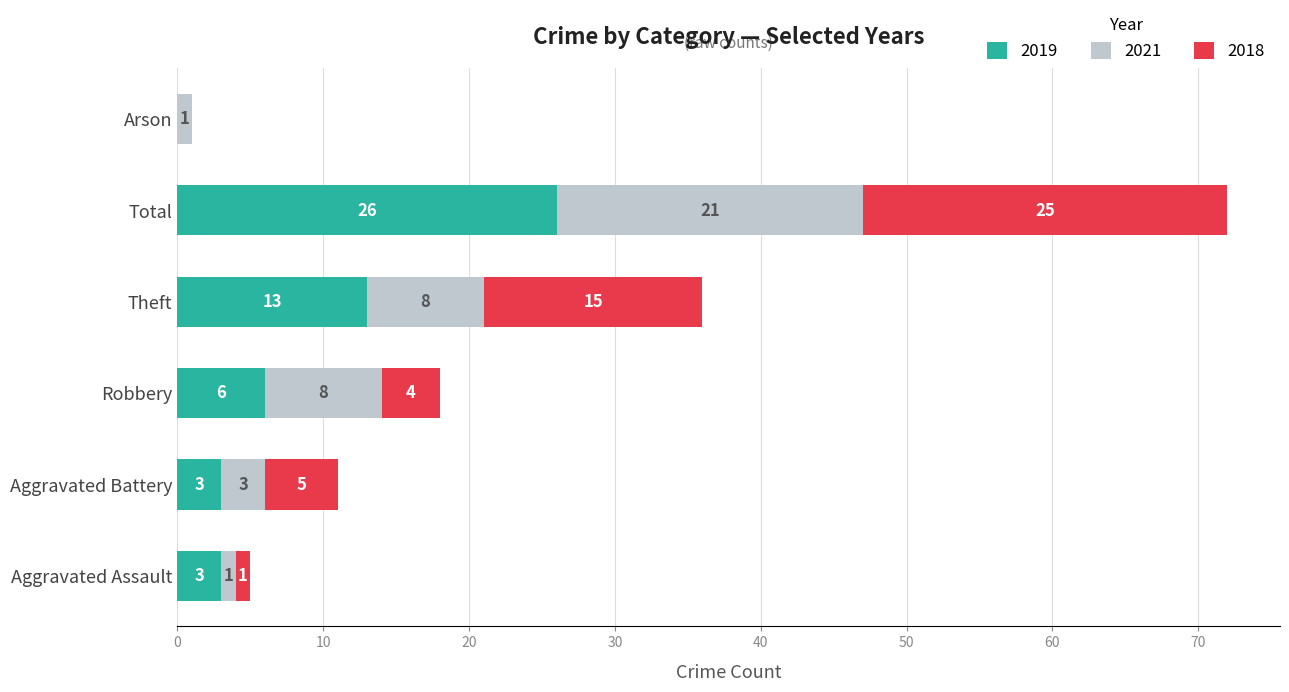

Which category has the highest value in the 2019 series?

Total